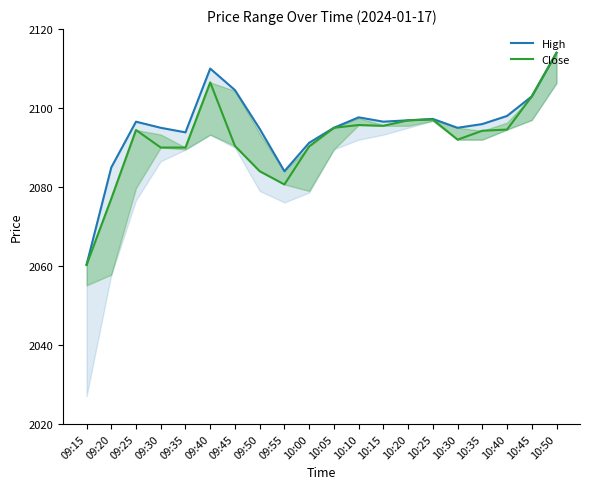

List the labels in order of Close value, largest first.

10:50, 09:40, 10:45, 10:25, 10:20, 10:10, 10:15, 10:05, 10:40, 09:25, 10:35, 10:30, 09:45, 10:00, 09:30, 09:35, 09:50, 09:55, 09:20, 09:15